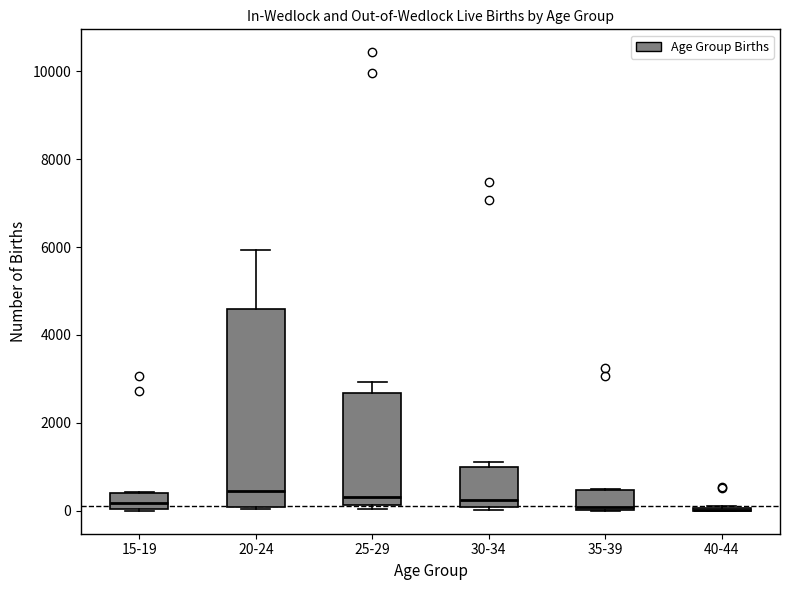

Reading left to right, read every box against the y-axis: the position of its median line, the range the box covers, and the ends of its whiskers. The values are not printed on the chart, so give them approximately, as read against the axis.

15-19: median 200, box 0 to 400, whiskers 0 to 400
20-24: median 400, box 0 to 4600, whiskers 0 to 6000
25-29: median 400, box 200 to 2600, whiskers 0 to 3000
30-34: median 200, box 0 to 1000, whiskers 0 (just below the box's lower edge) to 1200
35-39: median 0 (just above the box's lower edge), box 0 to 400, whiskers 0 to 600
40-44: box collapsed to a line at 0, whiskers 0 to 200